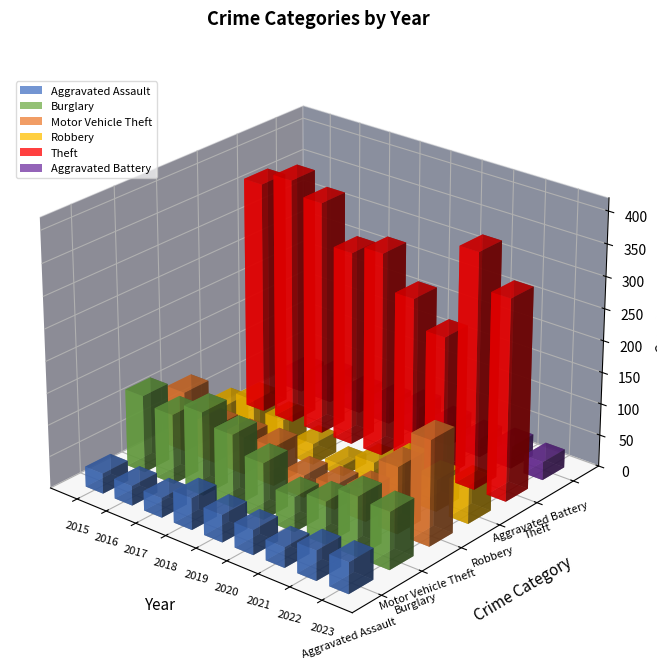

Reading right to left, what are all the values shown in this chart?

Aggravated Assault: 49	47	32	39	43	50	31	31	32
Burglary: 90	94	67	55	89	115	132	110	122
Motor Vehicle Theft: 165	105	49	38	35	62	59	58	95
Robbery: 61	50	59	40	17	33	54	68	41
Theft: 316	370	223	266	320	305	367	387	366
Aggravated Battery: 29	35	30	35	44	35	32	41	31